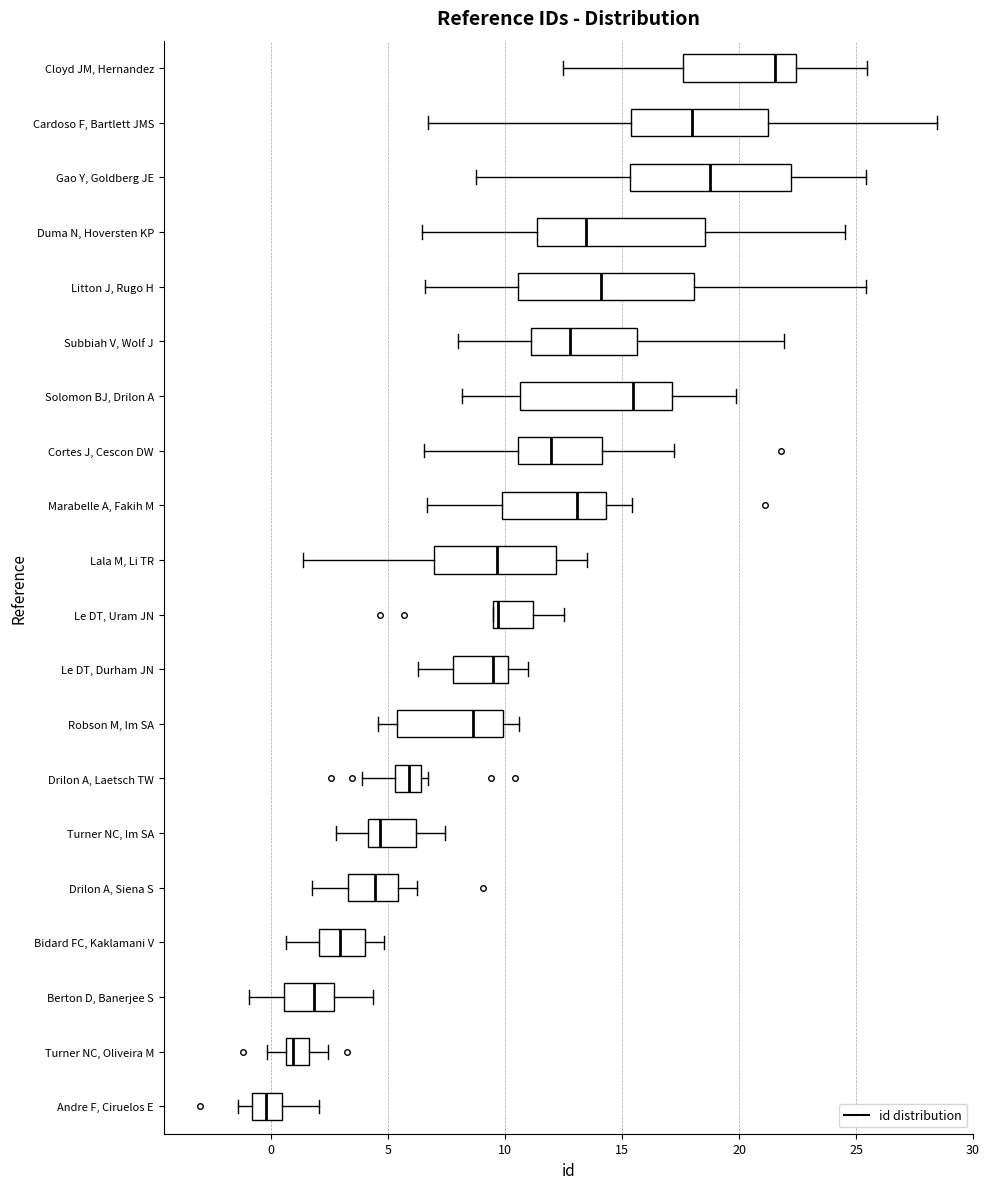

Which box has the furthest to the right median line?

Cloyd JM, Hernandez